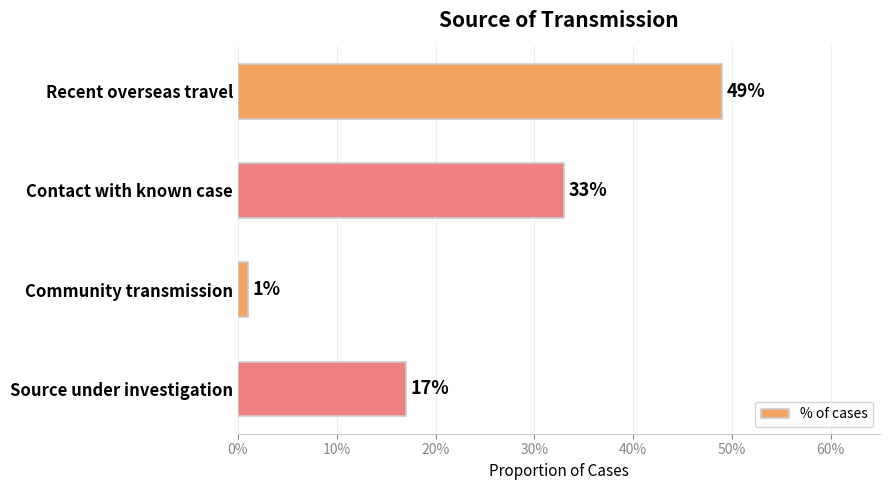

How many bars are there in total?

4